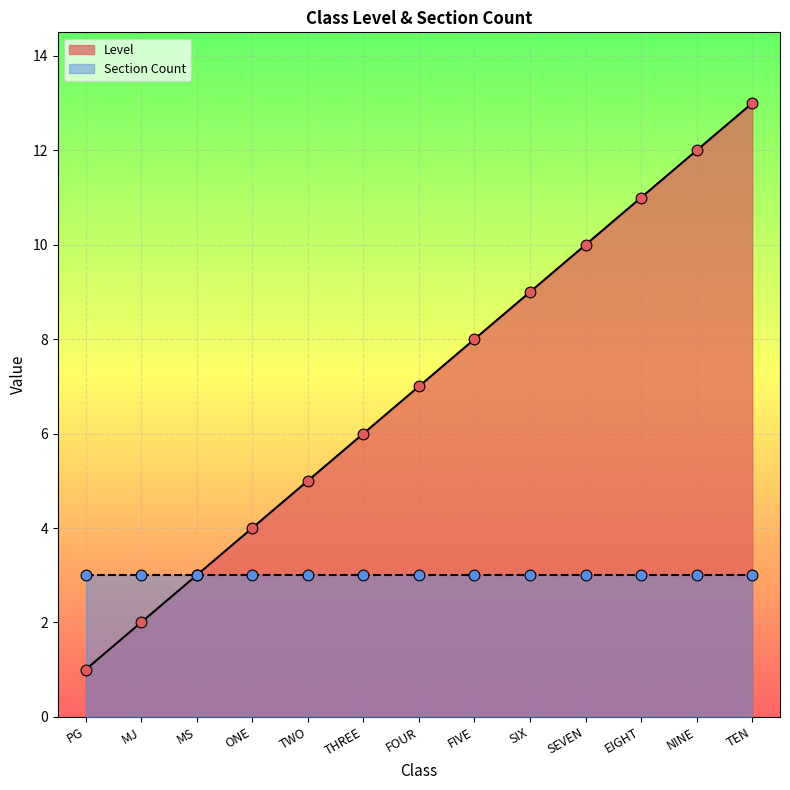

What is the ratio of the value at EIGHT to the value at PG?

11.0